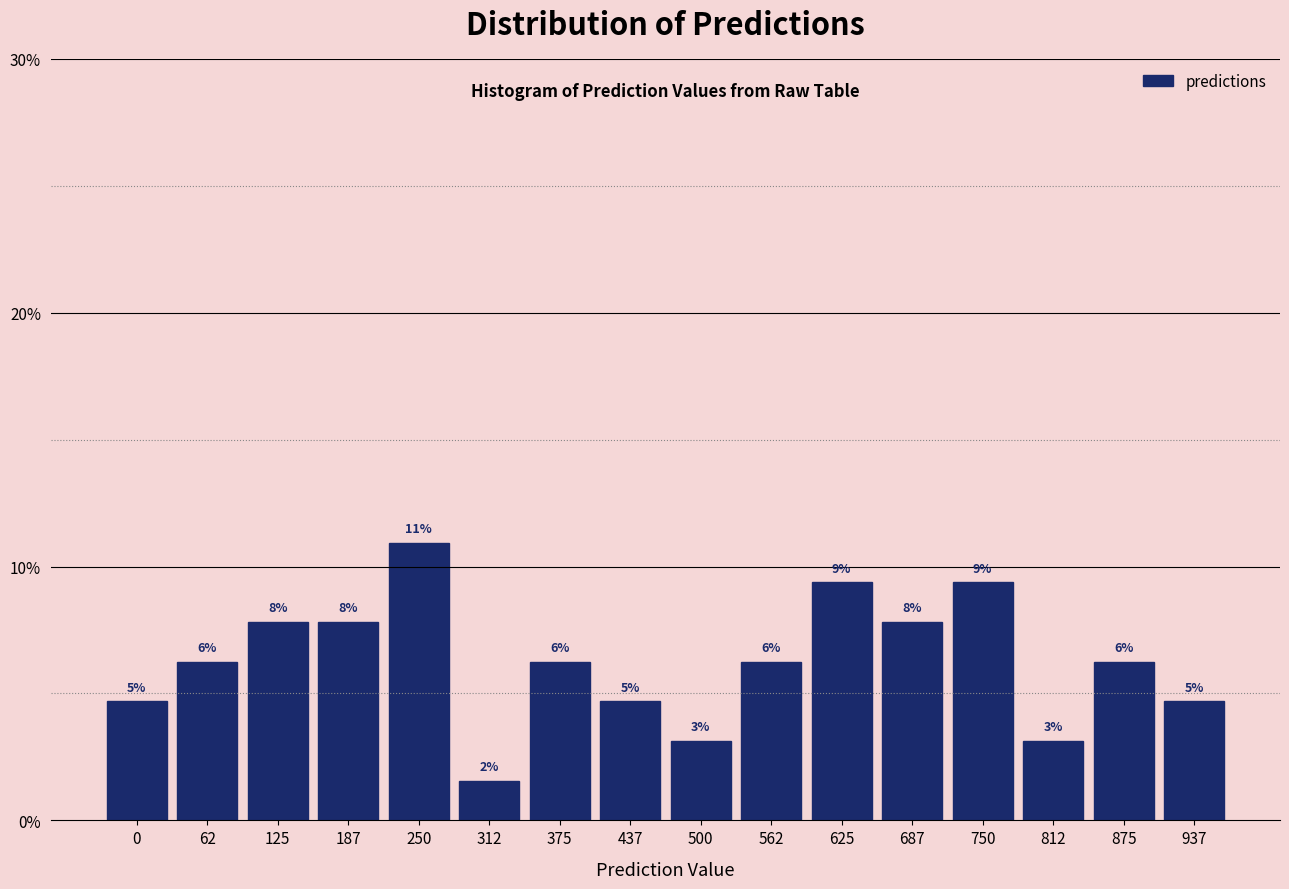

How many bars are there in total?

16